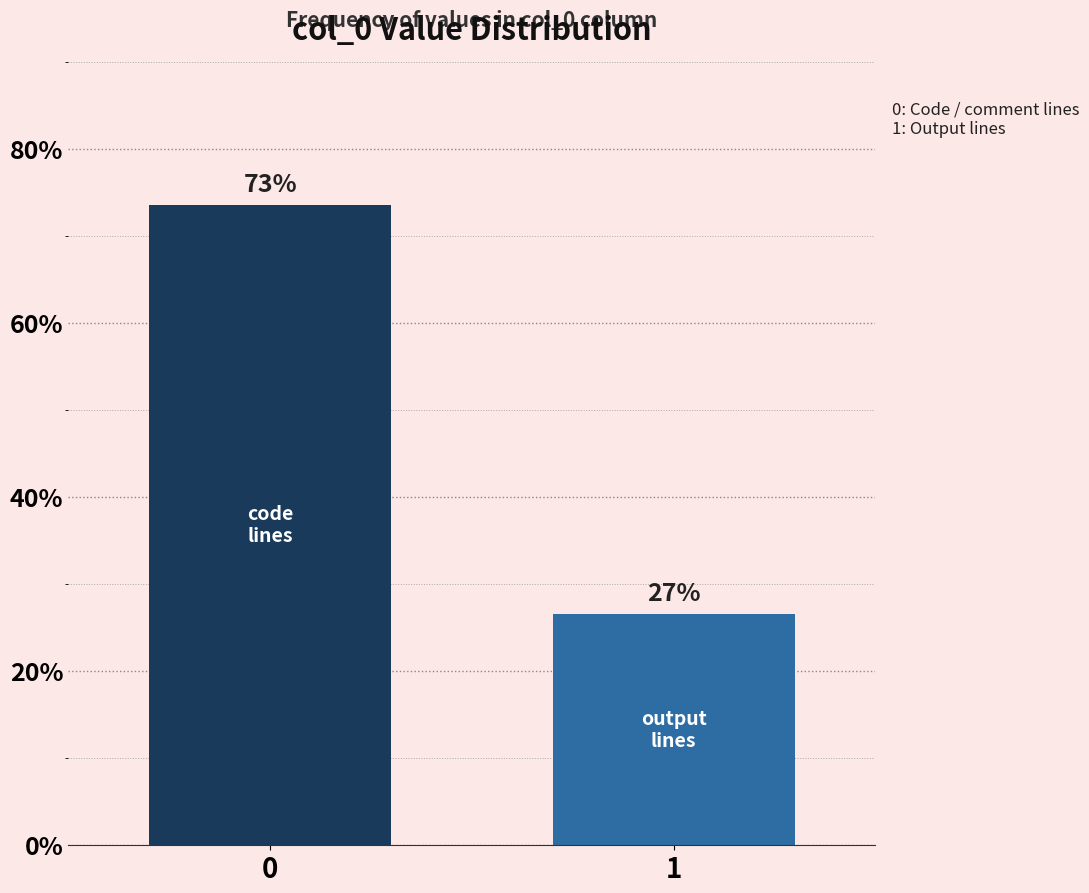

How many bars are there in total?

2